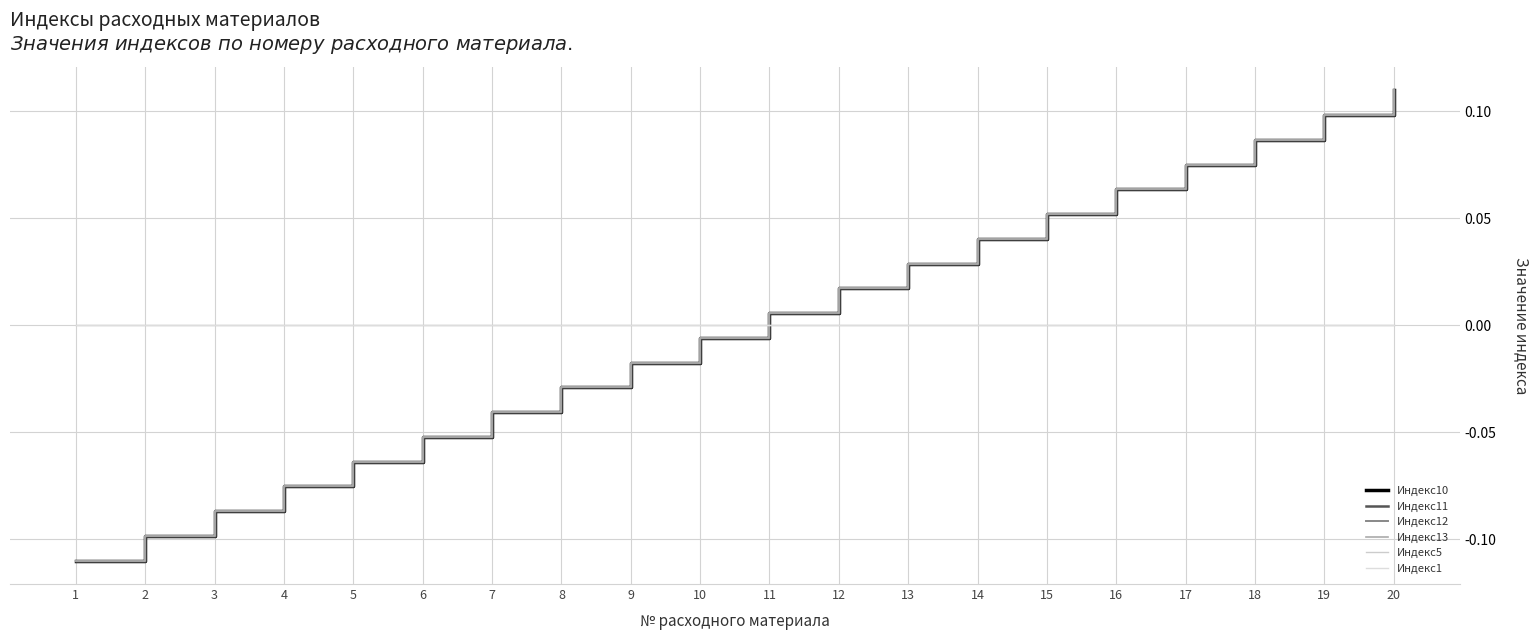

Does the chart have visible grid lines?

Yes